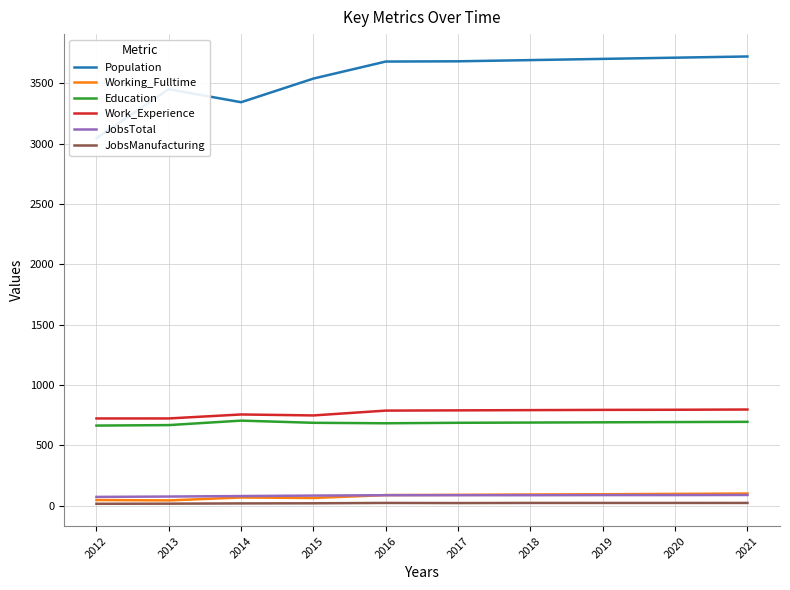

Does the chart display data point markers on the line(s)?

No